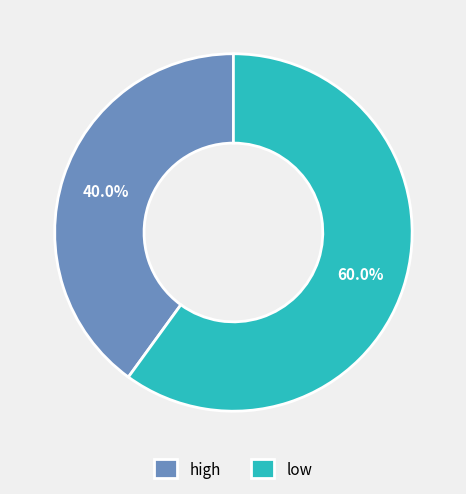

How many segments does this pie chart have?

2